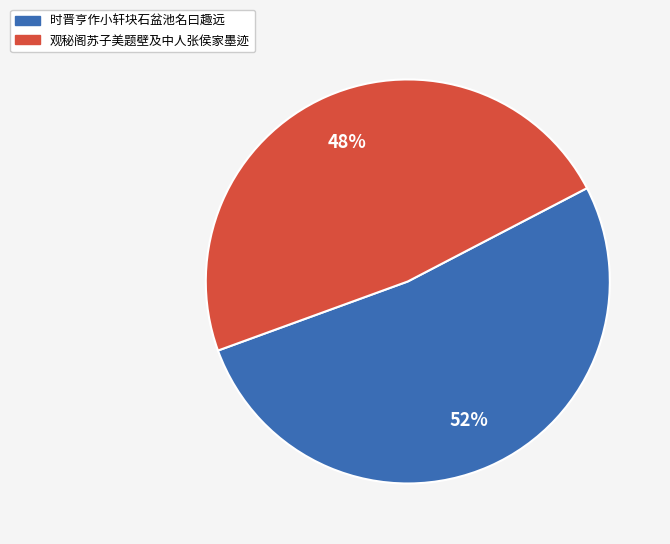

To the nearest percent, what is the average slice percentage?

50%